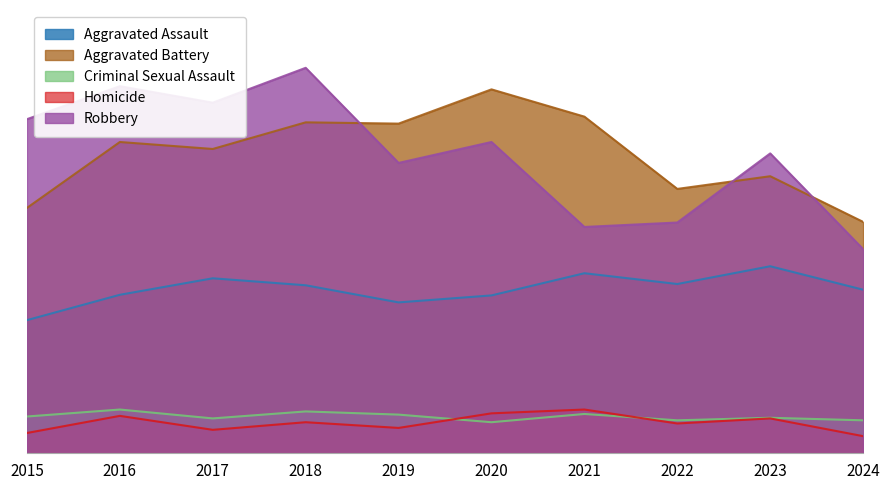

True or false: Homicide has a value of 56 at 2015.

False